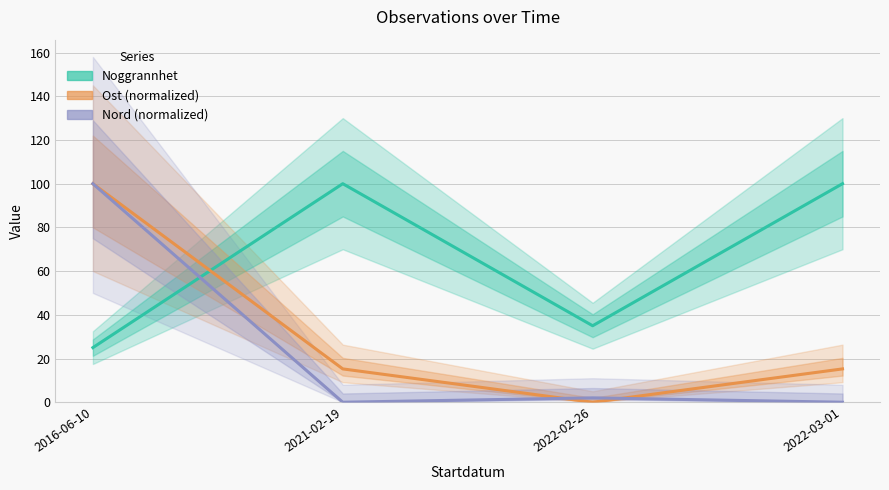

Is this an area chart (filled region under the line)?

No